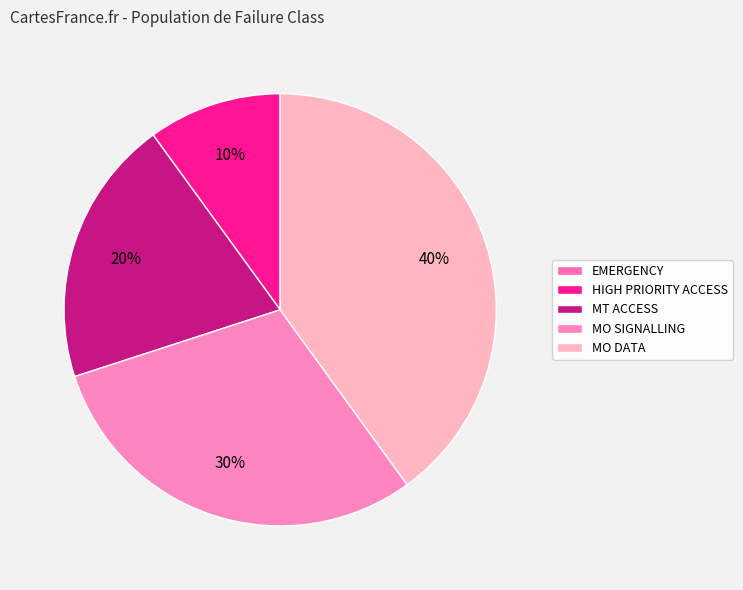

Between HIGH PRIORITY ACCESS and MO DATA, which is larger?

MO DATA